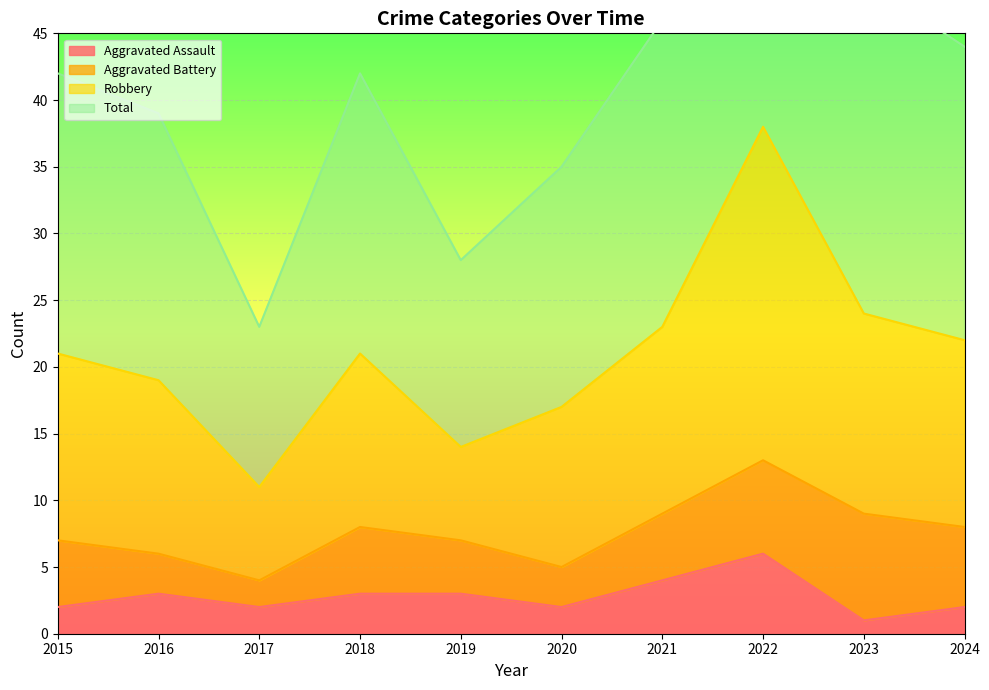

What is the maximum value shown in the chart?

77